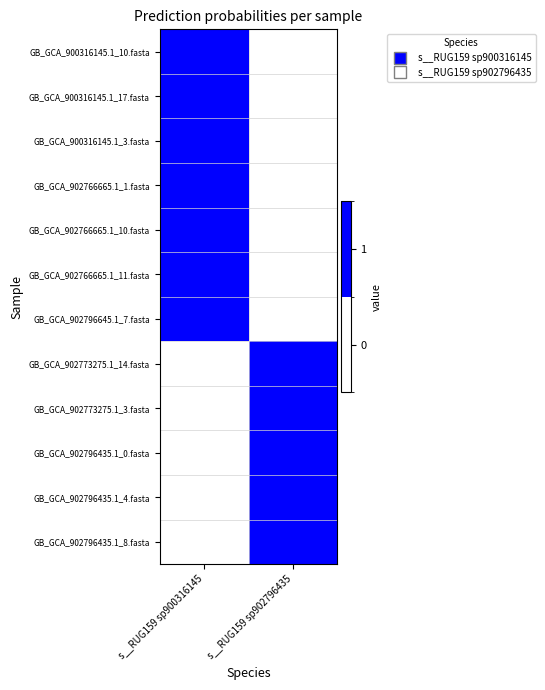

What is the greatest value displayed?

1